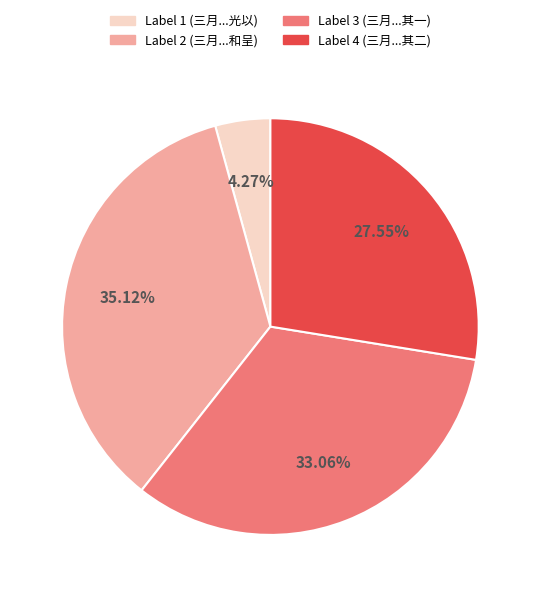

Combined, do Label 3 (三月...其一) and Label 2 (三月...和呈) account for over 50%?

Yes